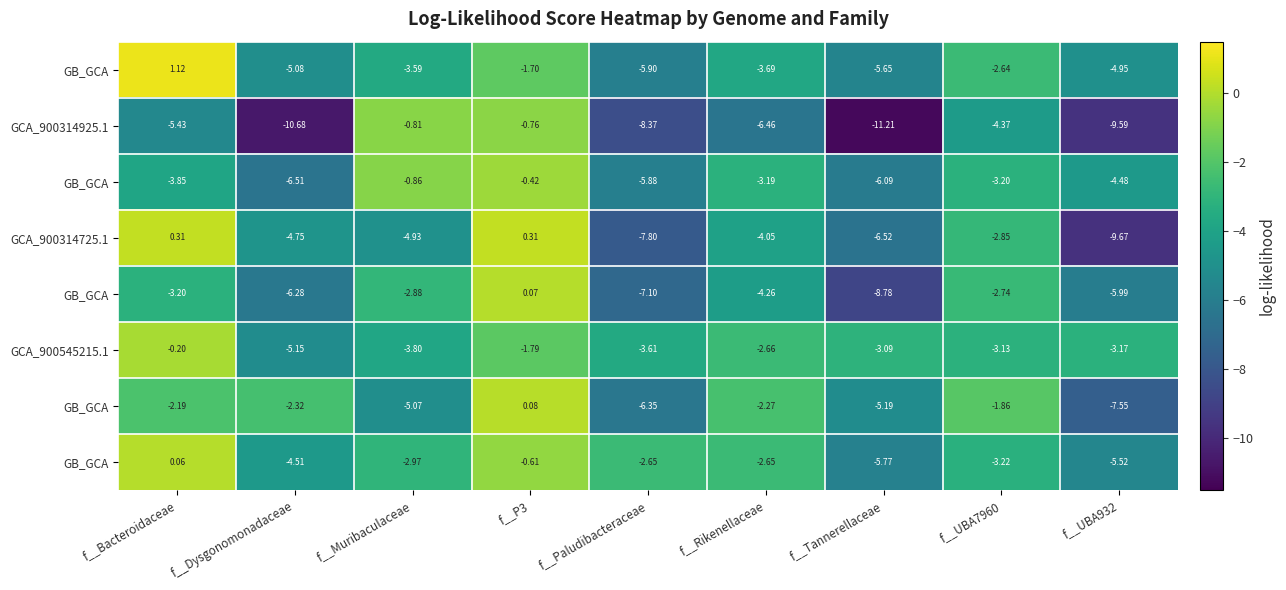

Count the number of categories in the chart.

9